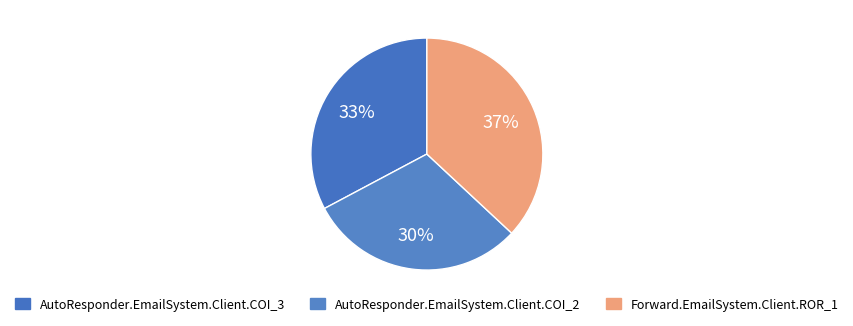

To the nearest percent, what percentage of the pie is AutoResponder.EmailSystem.Client.COI_2?

30%